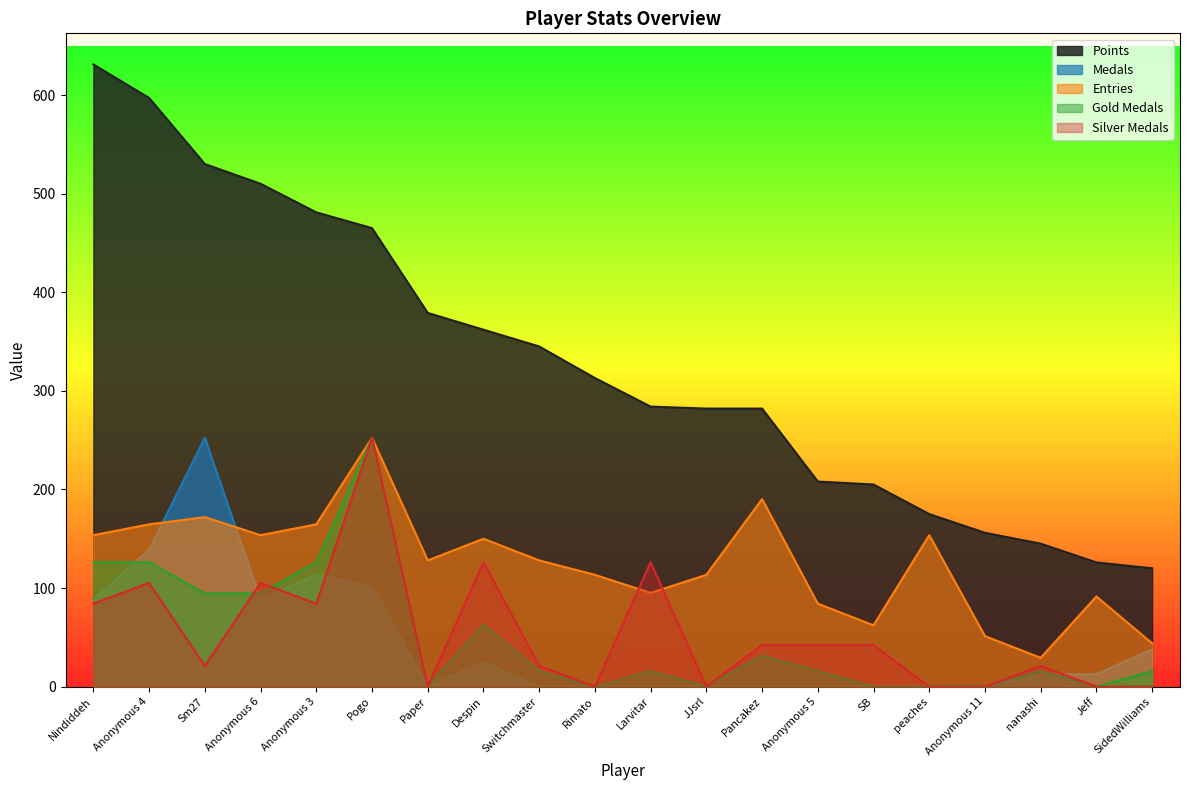

Which label corresponds to the smallest value in the chart?

Paper